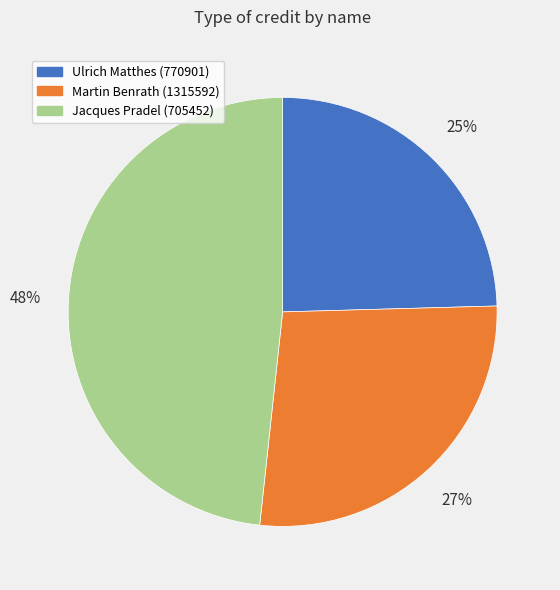

What percentage is the Jacques Pradel (705452) slice, to the nearest percent?

48%